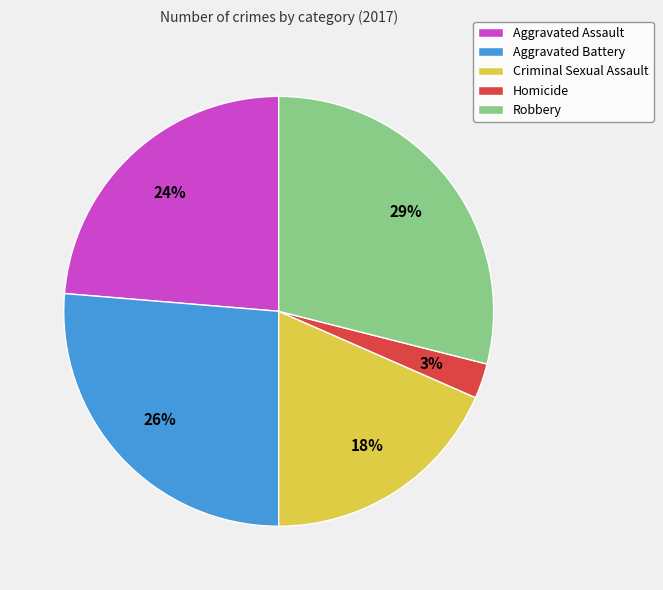

To the nearest percent, what is the combined percentage of Aggravated Battery and Aggravated Assault?

50%